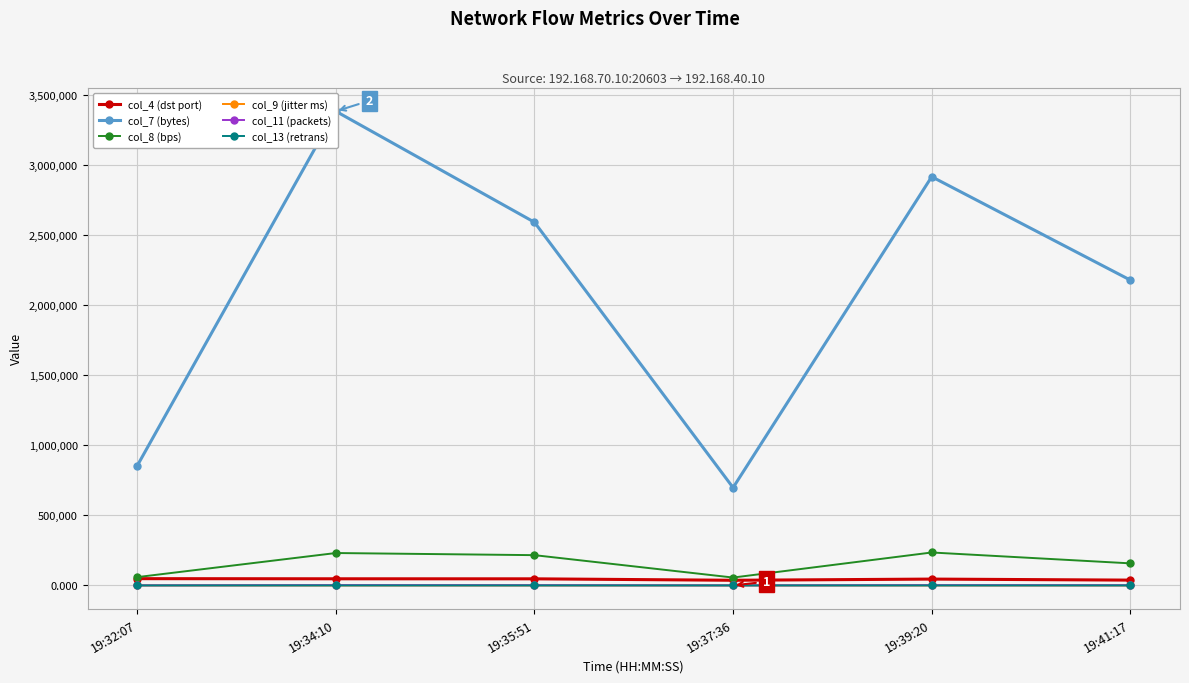

Reading left to right, what are all the values shown in this chart?

col_4 (dst port): 48440.0	47483.0	47226.0	36897.0	45373.0	38021.0
col_7 (bytes): 854070.0	3385410.0	2593080.0	698250.0	2917950.0	2180010.0
col_8 (bps): 59401.0	231427.0	216245.0	56324.0	235307.0	157674.0
col_9 (jitter ms): 3.3	3.9	6.3	68.0	23.3	5.5
col_11 (packets): 581.0	2303.0	1764.0	475.0	1985.0	1483.0
col_13 (retrans): 0.0	2.0	0.0	1.0	1.0	0.0